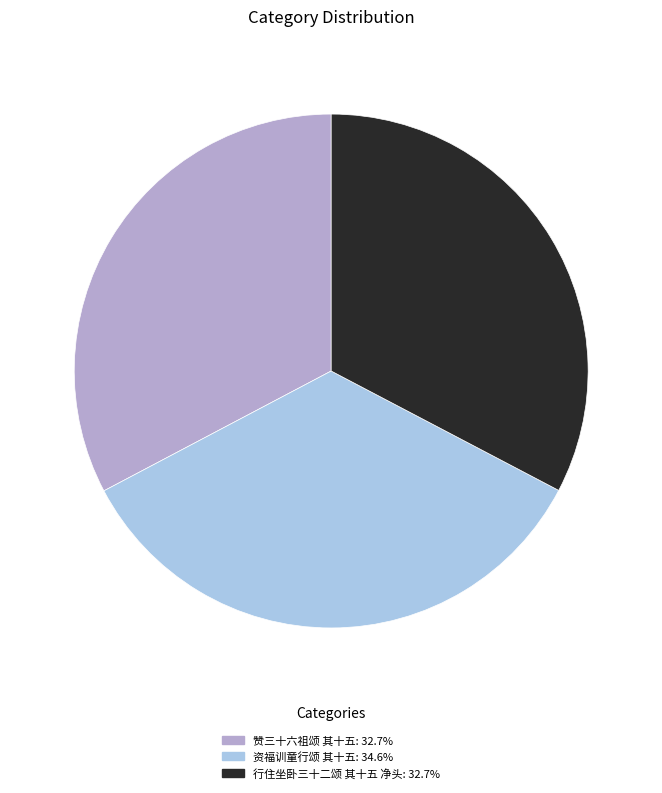

Approximately how many times larger is the value at 赞三十六祖颂 其十五: 32.7% compared to 资福训童行颂 其十五: 34.6%?

0.9